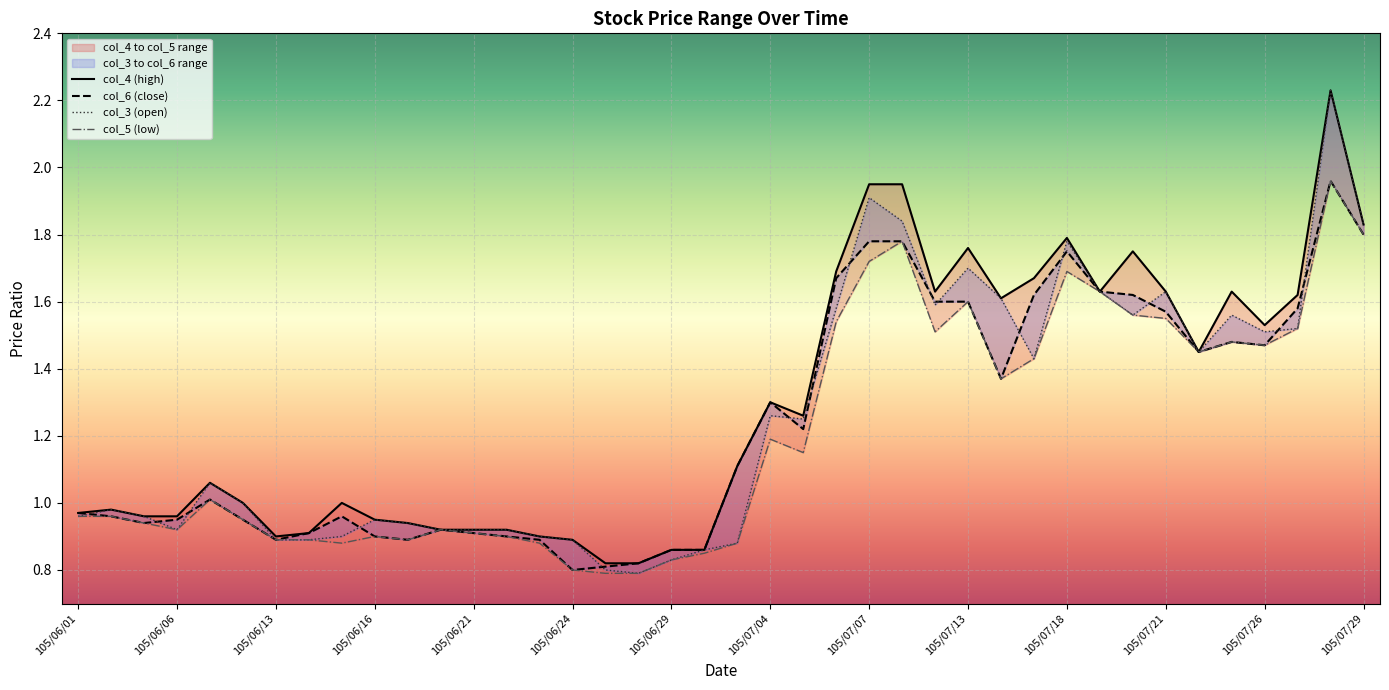

Does the chart display data point markers on the line(s)?

No